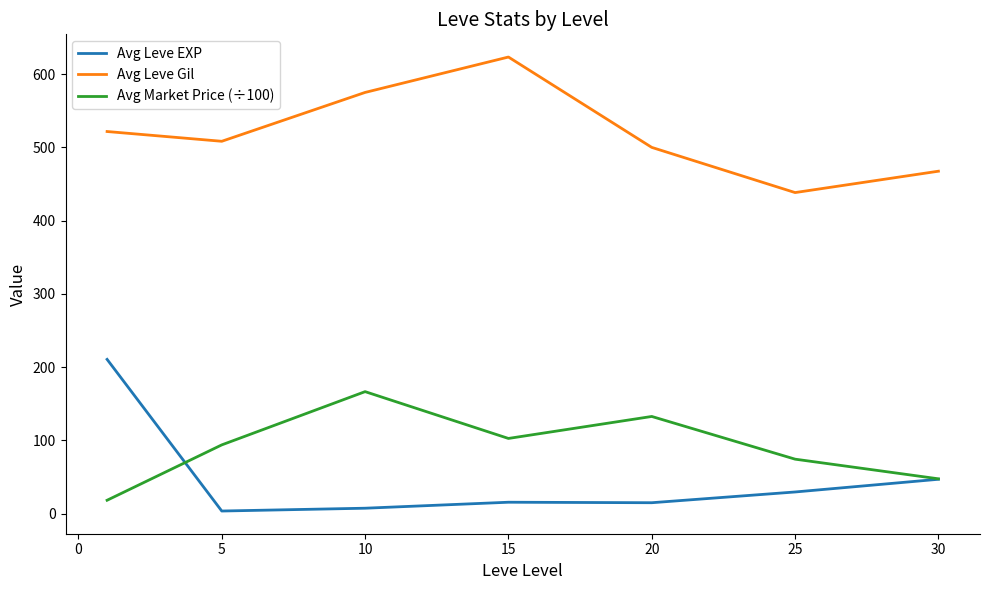

What are all the series names shown in the legend?

Avg Leve EXP, Avg Leve Gil, Avg Market Price (÷100)